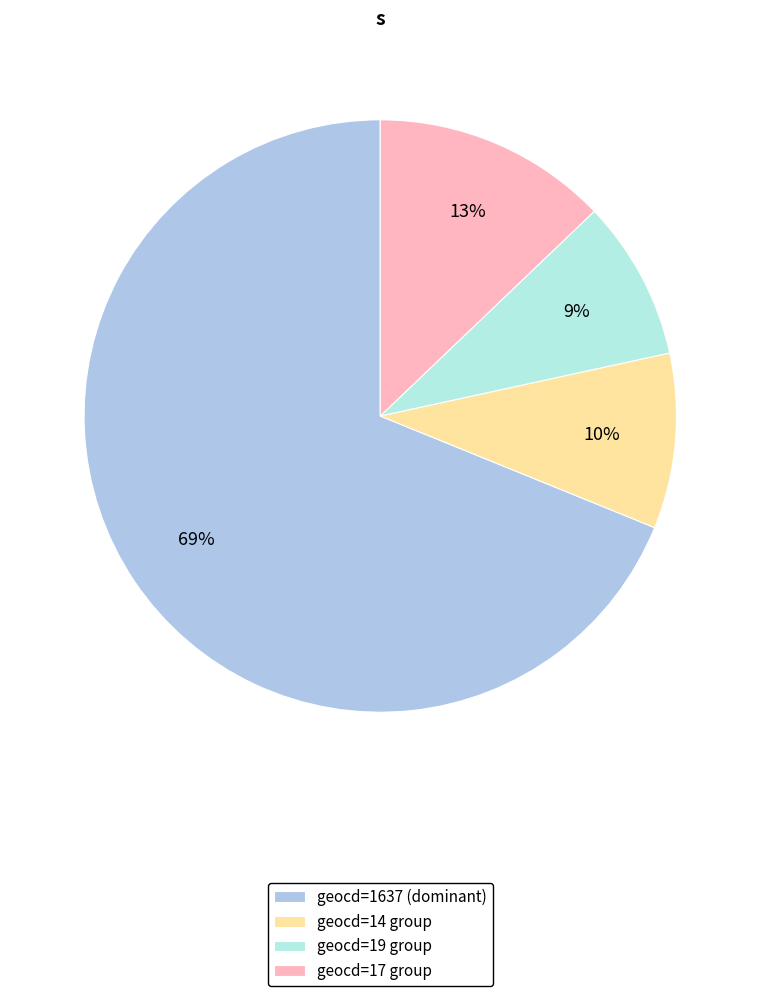

To the nearest percent, what portion does geocd=14 group represent?

10%